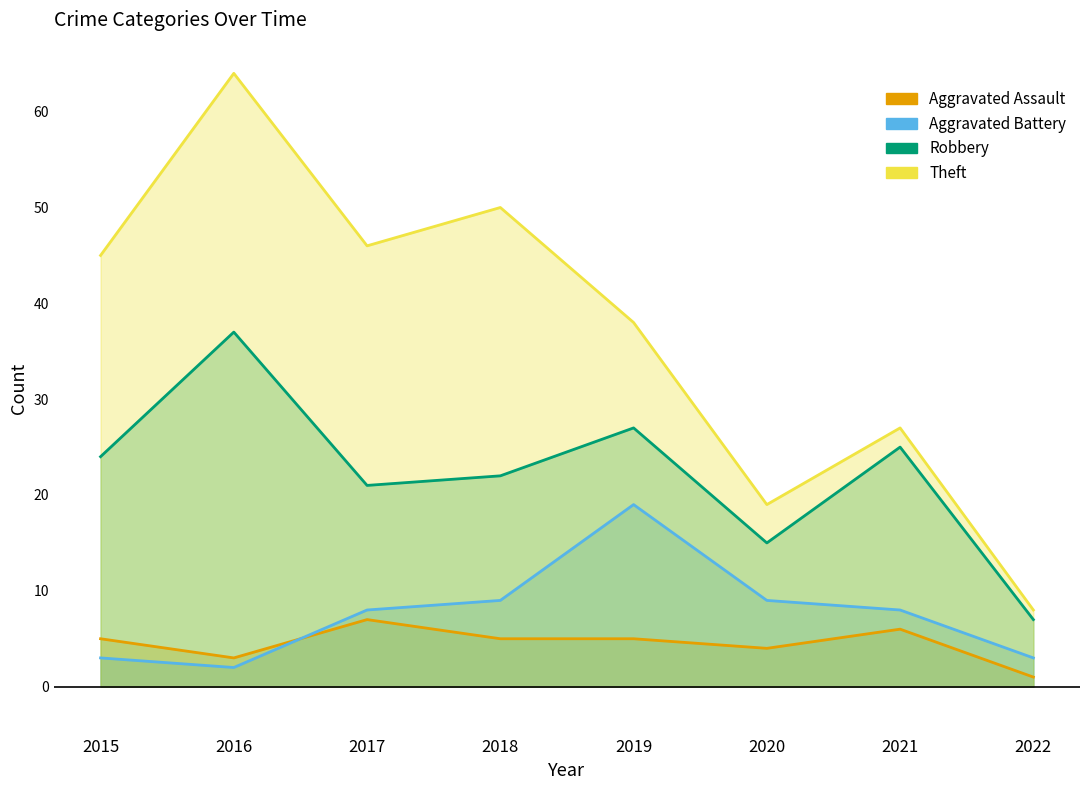

What is the spread (max minus min) of values at 2017?

39